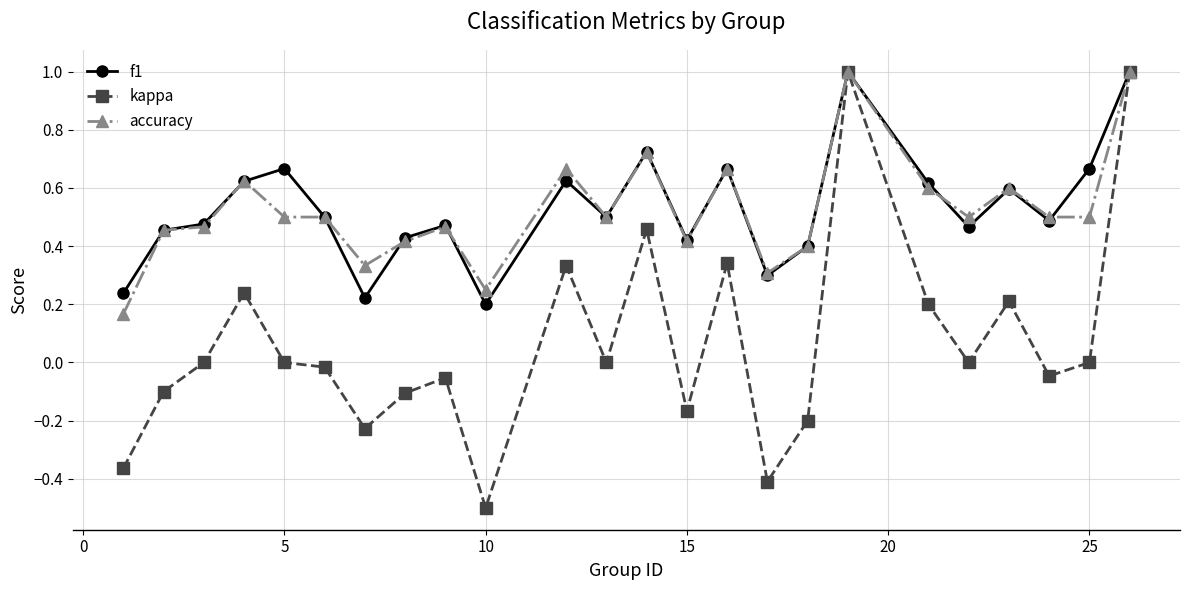

How many lines are shown in the chart?

3